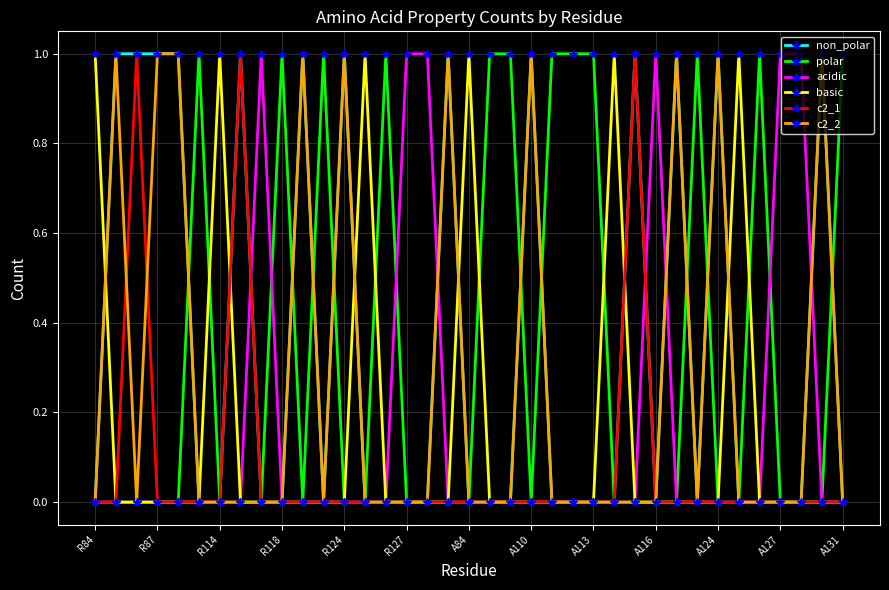

Count the number of categories in the chart.

37